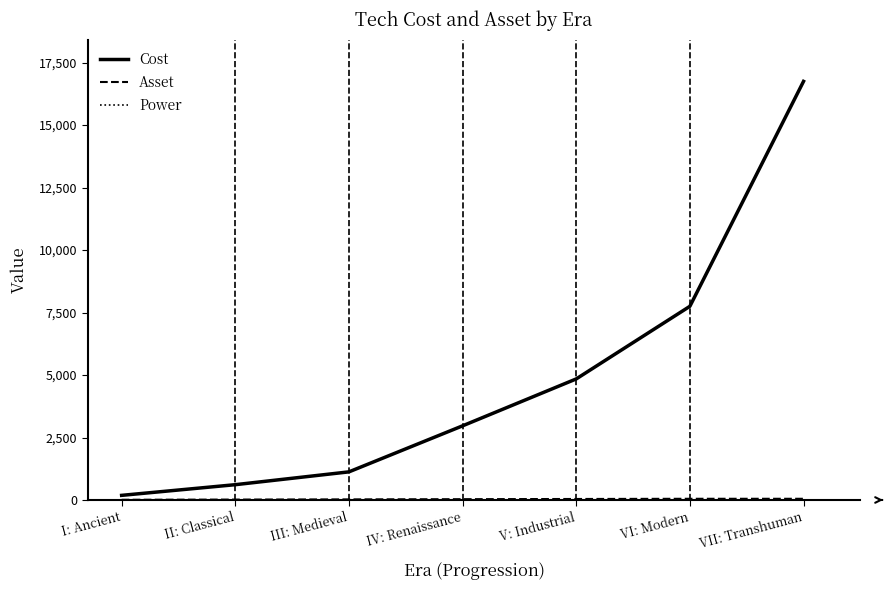

The value of Cost at VI: Modern is 7750. True or false?

True